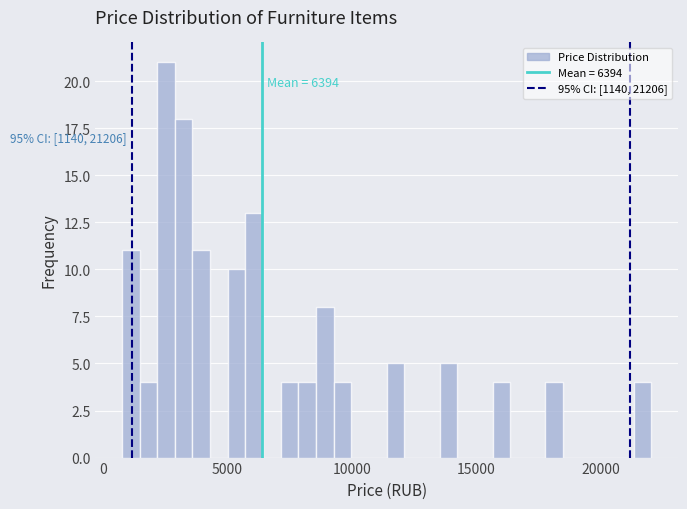

Read against the x-axis, roughly where is the centre of the tallest bar?

2500